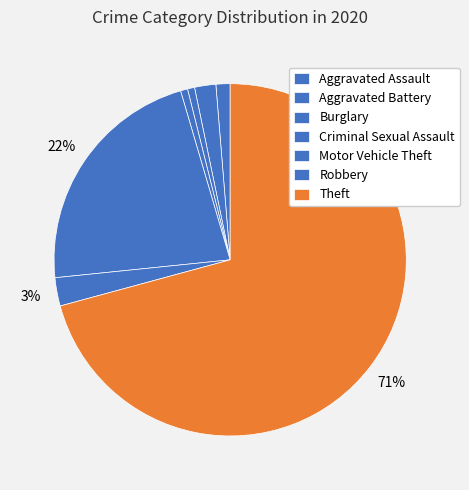

Approximately how many times larger is the value at Burglary compared to Aggravated Battery?

0.3